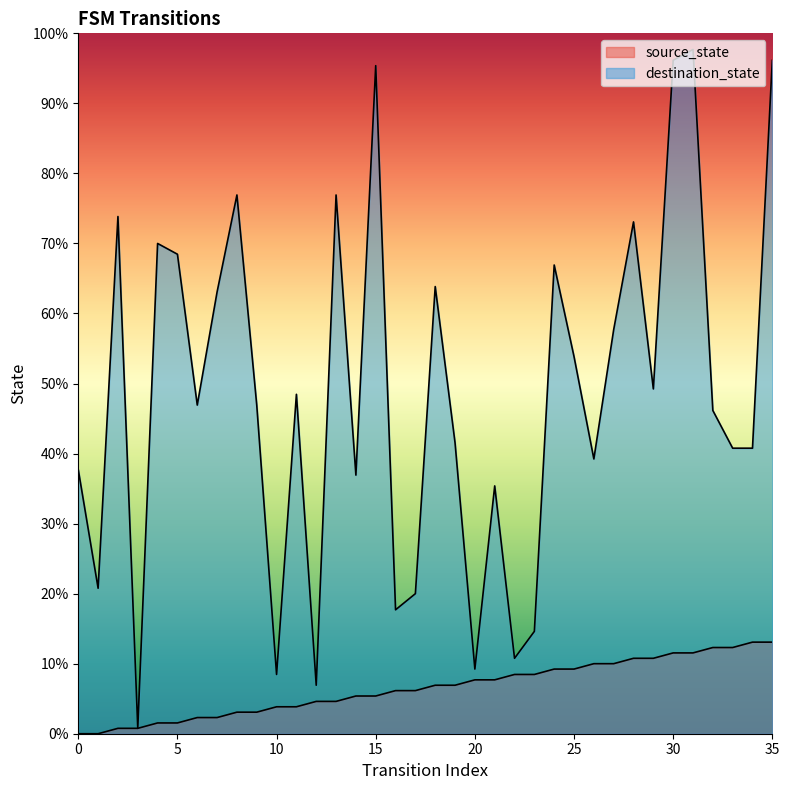

Reading right to left, extract all data points from this chart.

source_state: 35=17	34=17	33=16	32=16	31=15	30=15	29=14	28=14	27=13	26=13	25=12	24=12	23=11	22=11	21=10	20=10	19=9	18=9	17=8	16=8	15=7	14=7	13=6	12=6	11=5	10=5	9=4	8=4	7=3	6=3	5=2	4=2	3=1	2=1	1=0	0=0
destination_state: 35=125	34=53	33=53	32=60	31=127	30=125	29=64	28=95	27=75	26=51	25=70	24=87	23=19	22=14	21=46	20=12	19=54	18=83	17=26	16=23	15=124	14=48	13=100	12=9	11=63	10=11	9=61	8=100	7=82	6=61	5=89	4=91	3=1	2=96	1=27	0=49